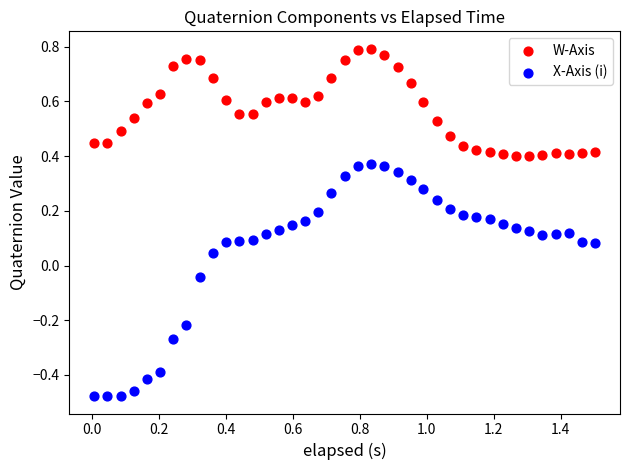

Across all data points, what is the range of X values (max minus min)?

1.5